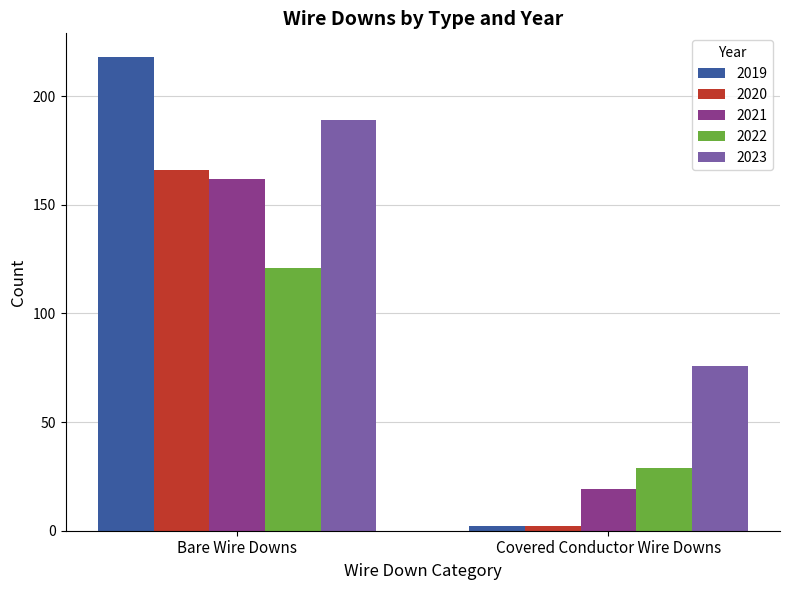

What value does the 2019 series have at Bare Wire Downs, to the nearest 5?

220